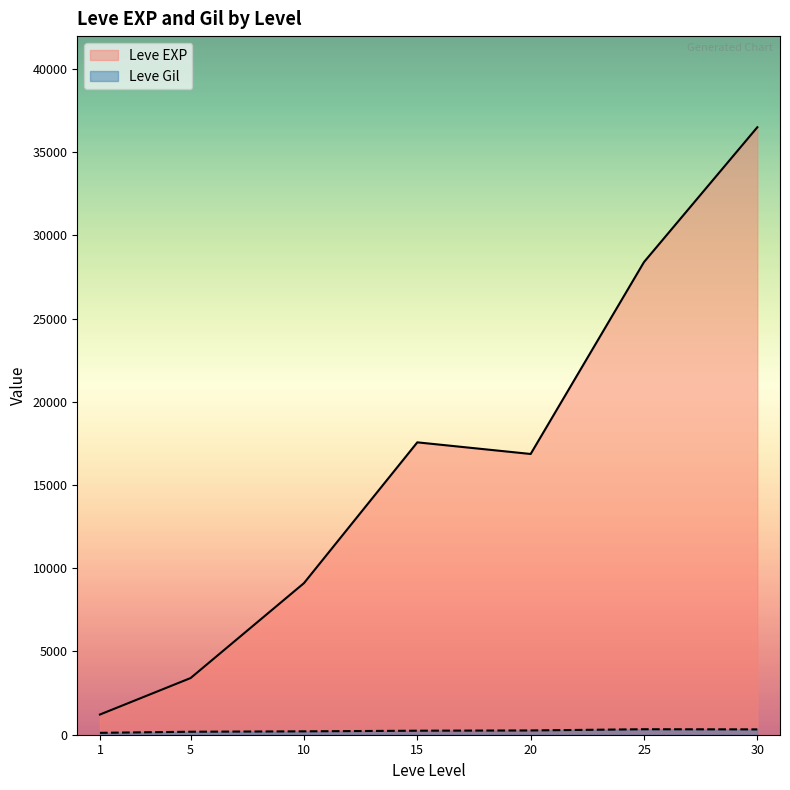

How many interior local valleys does the Leve EXP series have?

1